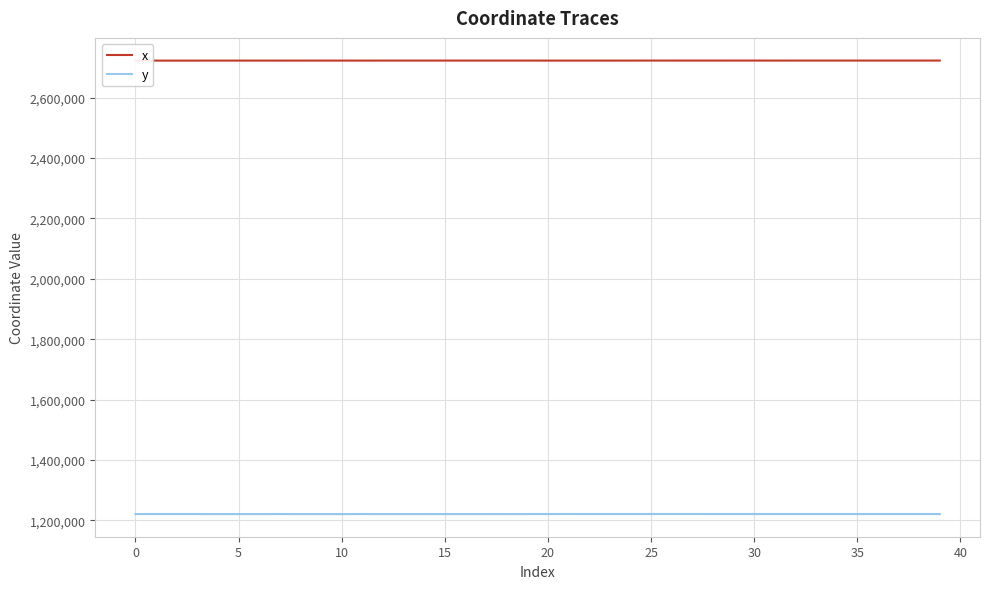

How many values in the x series exceed 2722757?

21